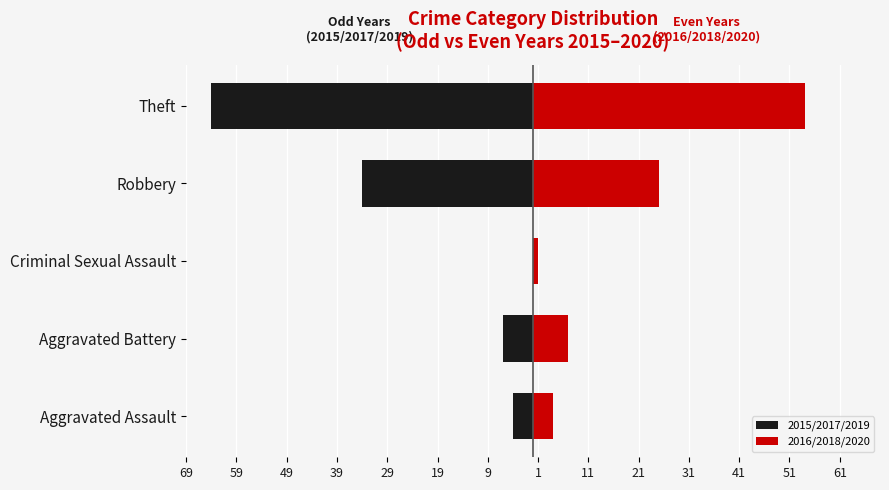

What is the minimum value for 2015/2017/2019?

-64